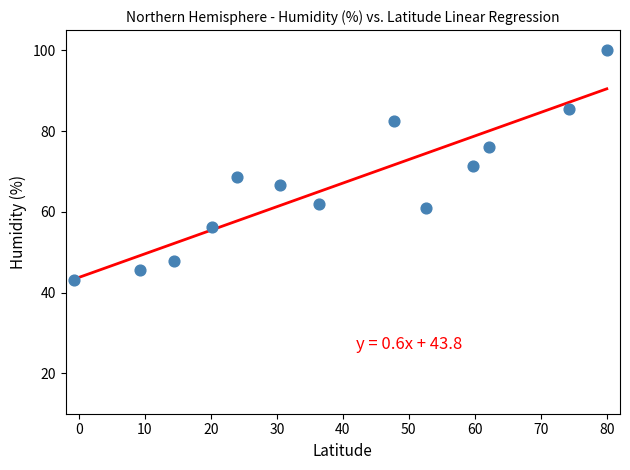

What is the range of X values (max minus min)?

80.7